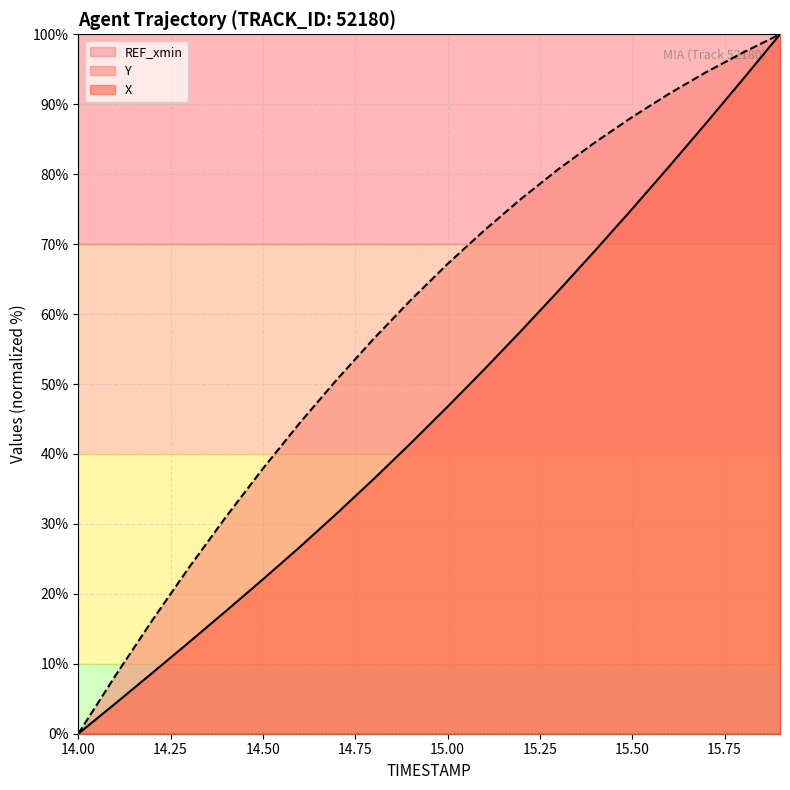

Reading left to right, what are all the values shown in this chart?

X: 0.0	4.3	8.7	13.1	17.6	22.1	26.7	31.5	36.4	41.5	46.8	52.1	57.7	63.3	69.1	75.0	81.1	87.3	93.6	100.0
Y: 0.0	8.3	16.2	23.8	31.0	37.9	44.5	50.6	56.5	62.0	67.2	72.0	76.5	80.7	84.6	88.2	91.5	94.6	97.4	100.0